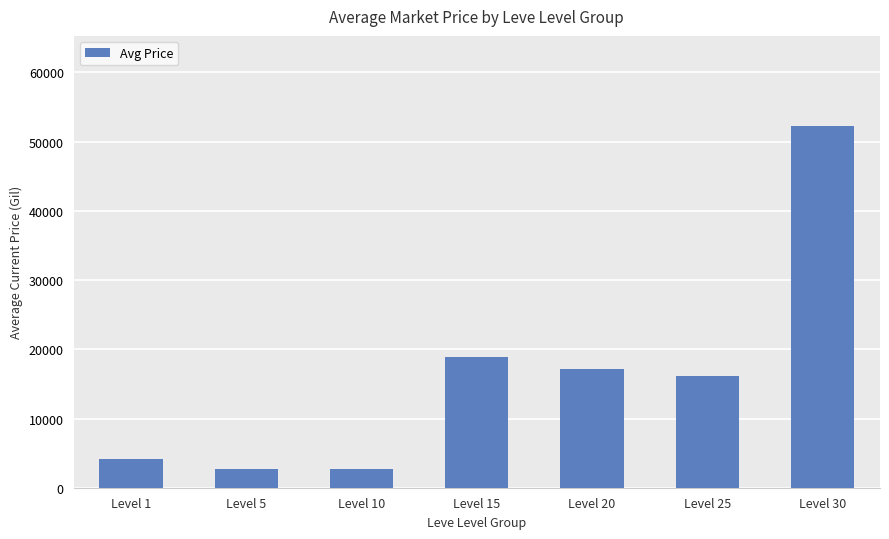

What is the difference between the maximum and minimum values?

49570.0